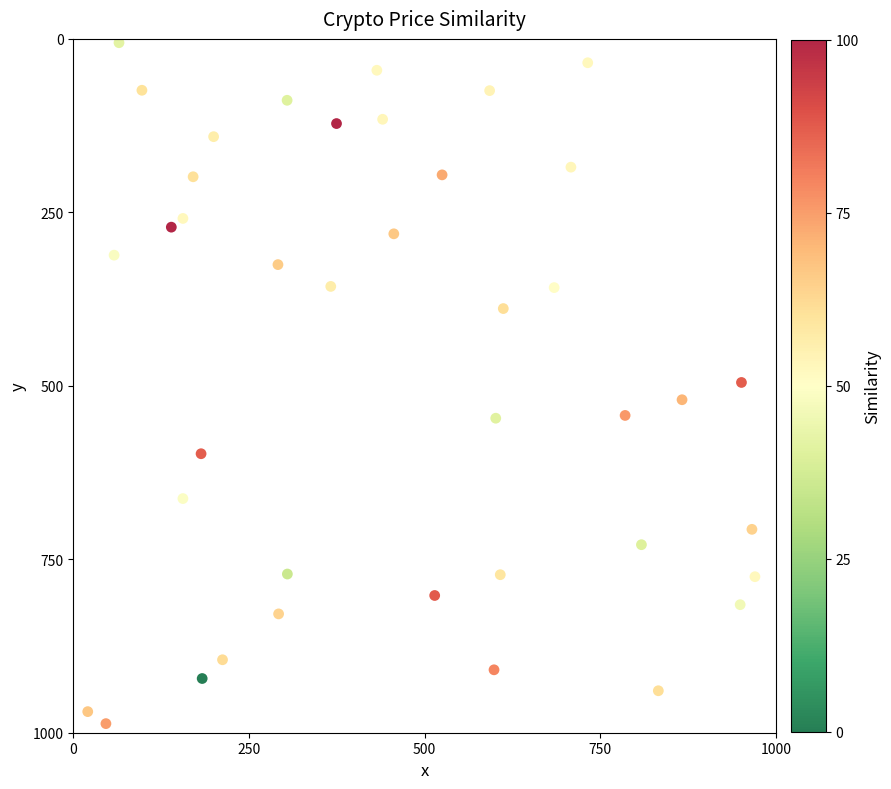

What is the range of X values (max minus min)?

949.3